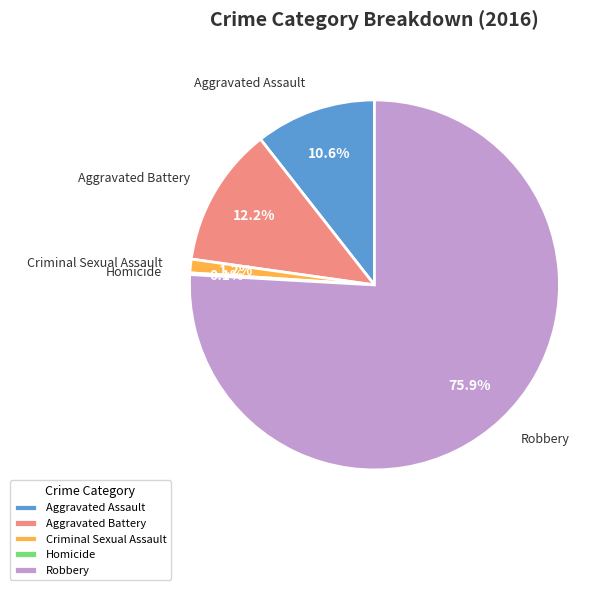

What is the majority slice?

Robbery